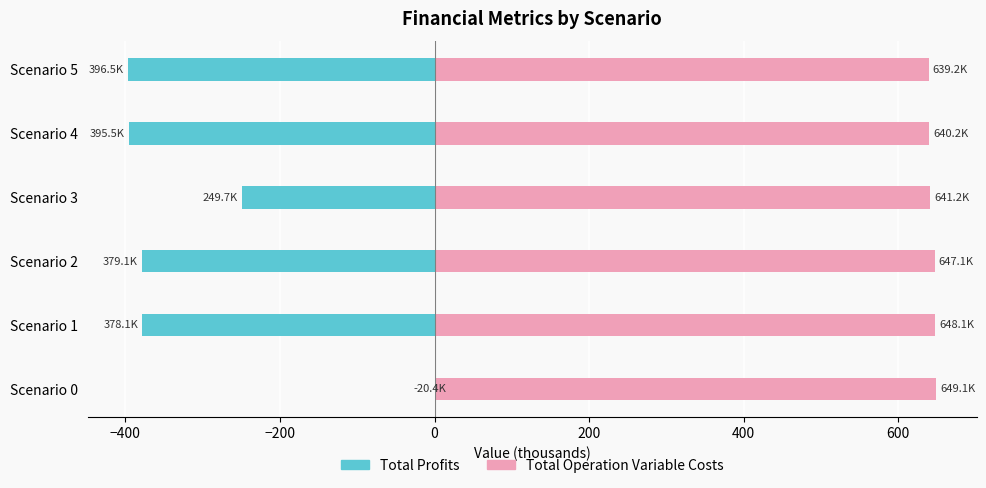

What is the value of the Total Operation Variable Costs bar at the 6th from the left?

639.2